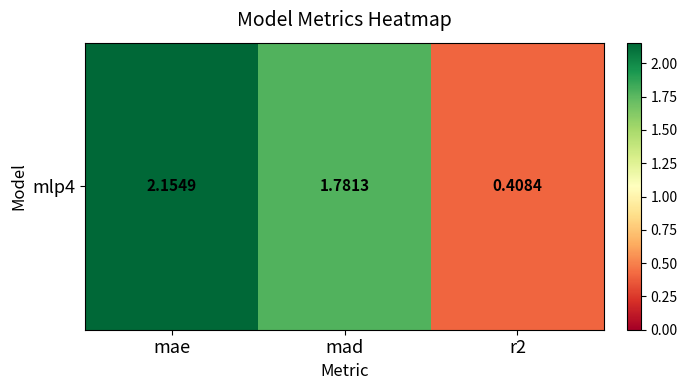

Rank the categories by value from highest to lowest.

mae, mad, r2